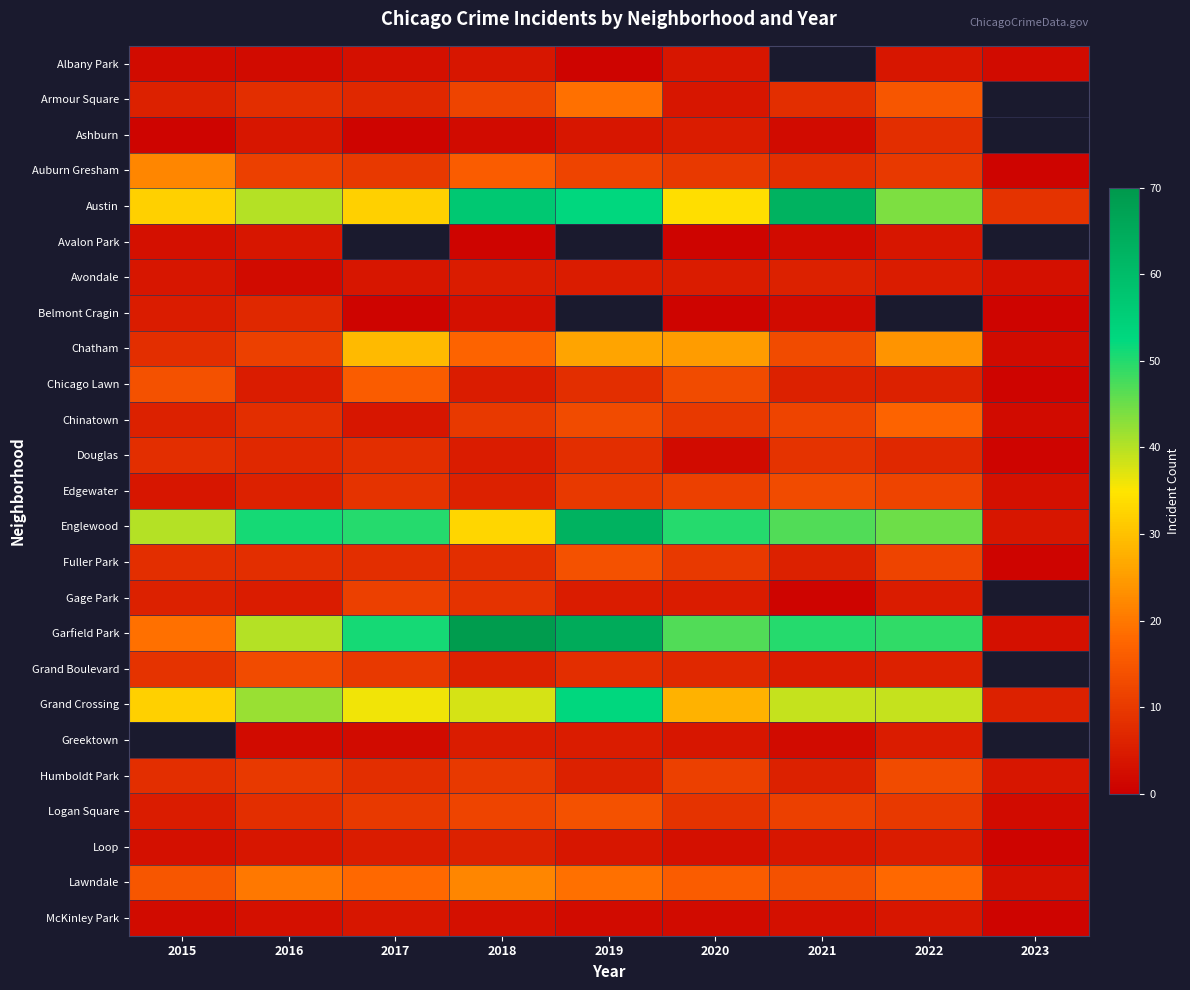

The Fuller Park series shows 10.0 at 2020. True or false?

True